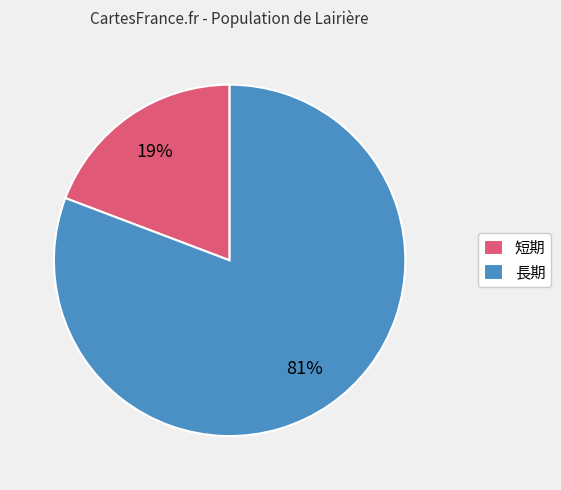

Is it true that 長期 is 81% of the pie?

True